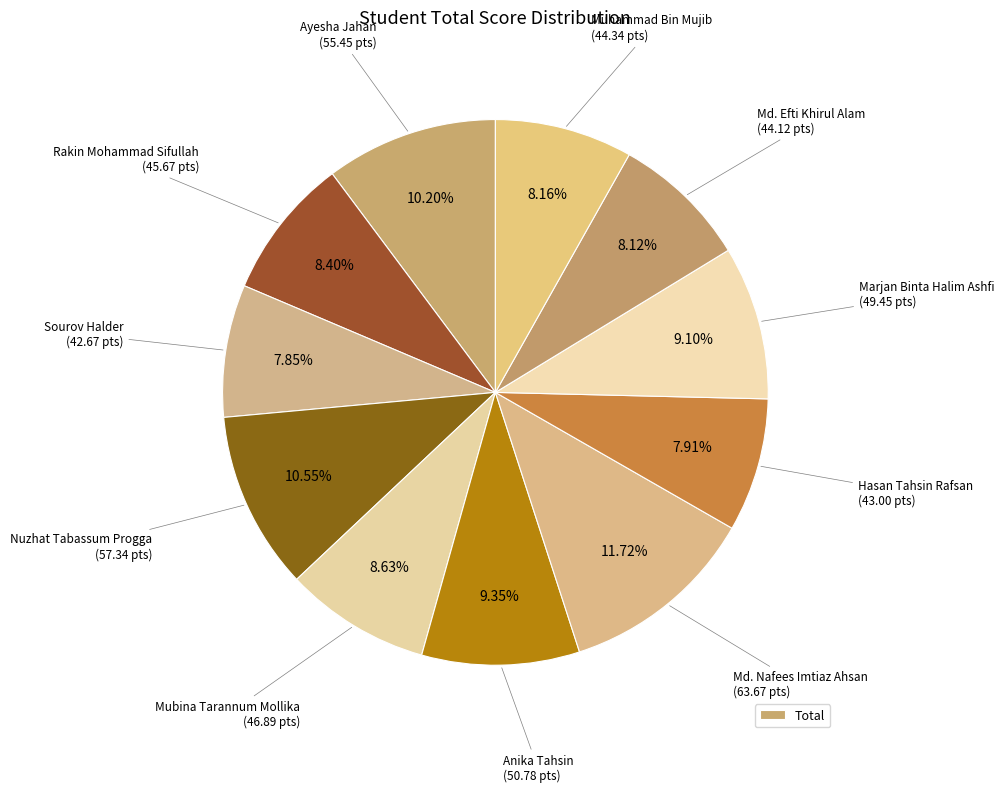

Is there a majority slice in this chart?

No